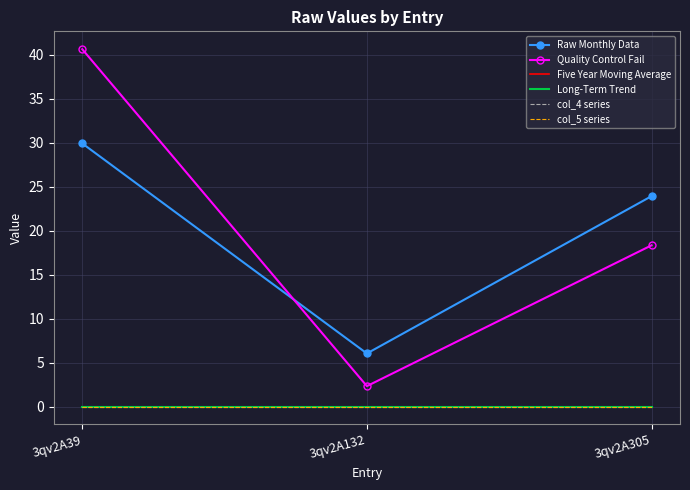

At 3qv2A39, list the series in order from smallest to largest.

Five Year Moving Average, Long-Term Trend, col_4 series, col_5 series, Raw Monthly Data, Quality Control Fail